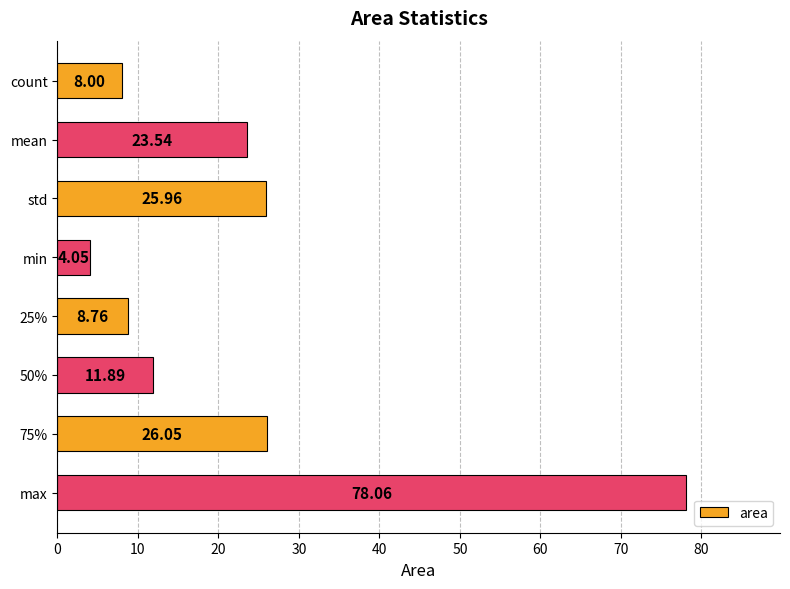

What is the difference between the maximum and minimum values?

74.0